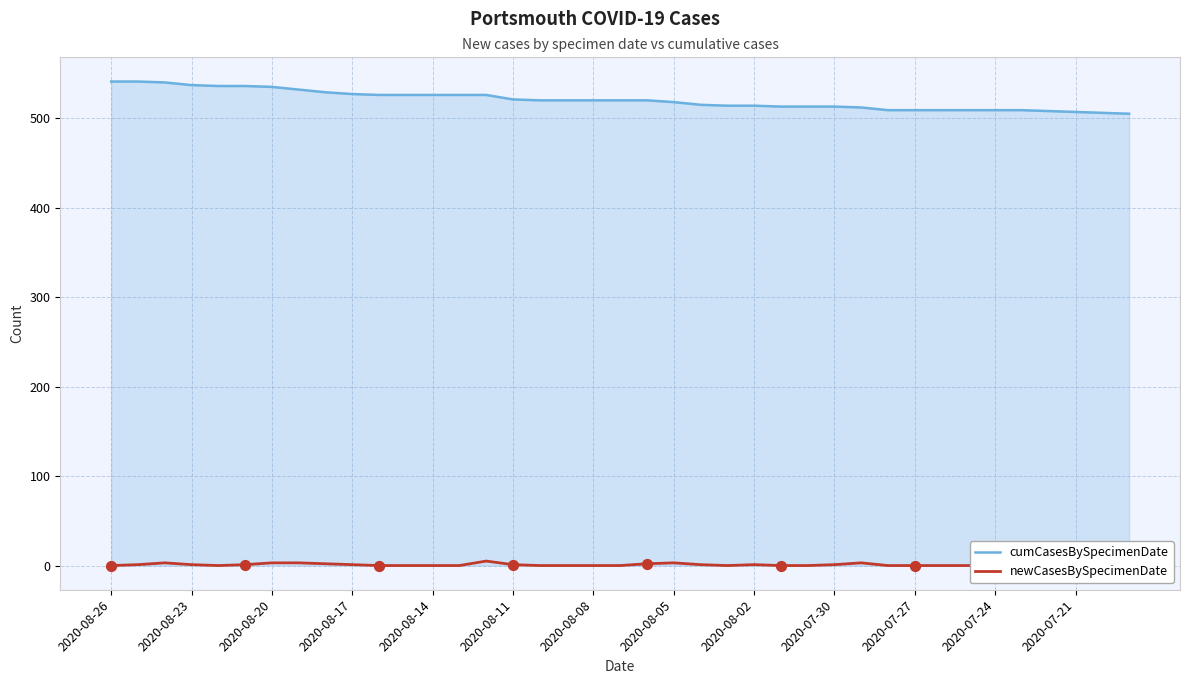

Which series contains the lowest Y value?

newCasesBySpecimenDate